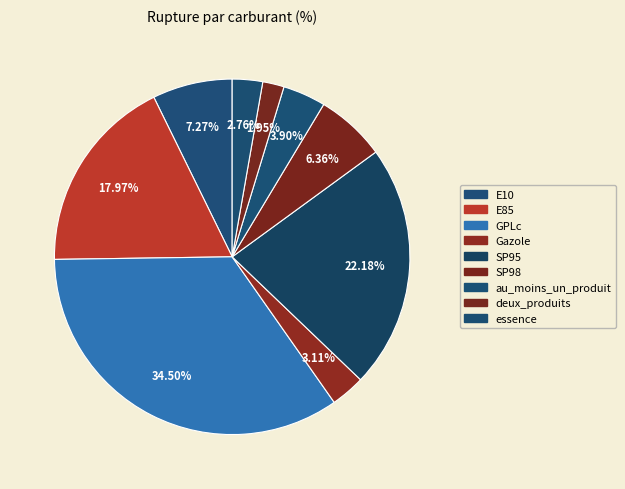

What is the total percentage of E10 and E85?

25.2%